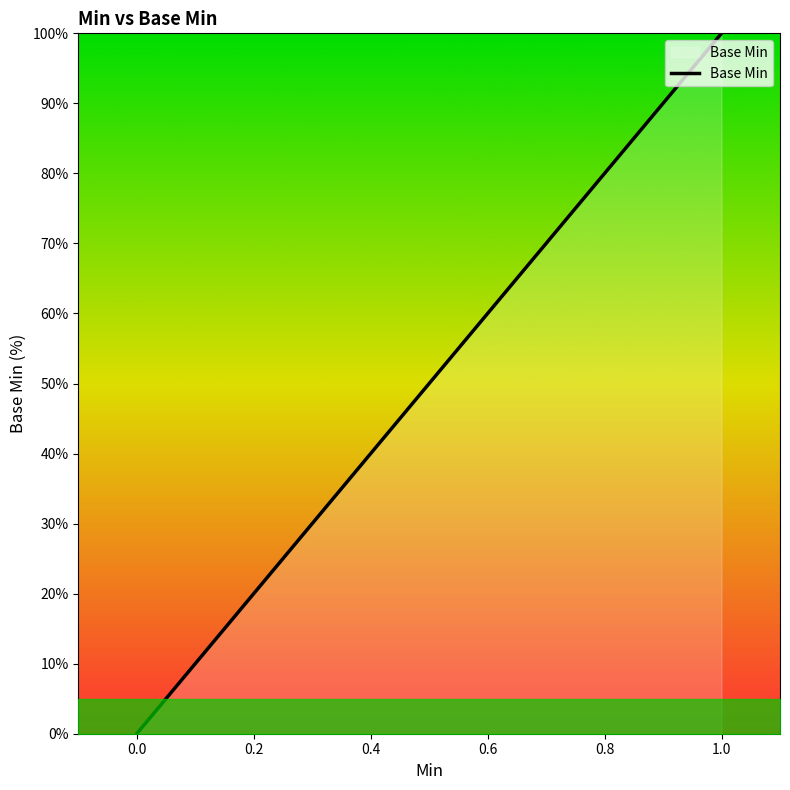

How many distinct data groups are displayed?

1